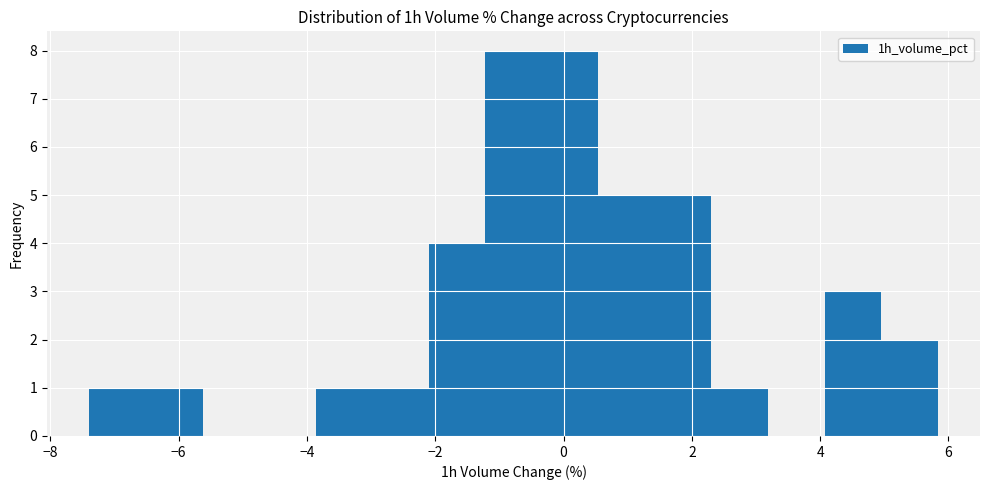

Reading left to right, list every bar in this chart as the range it spans on the x-axis followed by its height. Neither the bar edges nor the heights are printed on the chart, so give them approximately, as read against the axes.

-7.4 to -6.6: 1
-6.6 to -5.6: 1
-5.6 to -4.8: 0
-4.8 to -3.8: 0
-3.8 to -3.0: 1
-3.0 to -2.2: 1
-2.2 to -1.2: 4
-1.2 to -0.4: 8
-0.4 to 0.6: 8
0.6 to 1.4: 5
1.4 to 2.4: 5
2.4 to 3.2: 1
3.2 to 4.0: 0
4.0 to 5.0: 3
5.0 to 5.8: 2